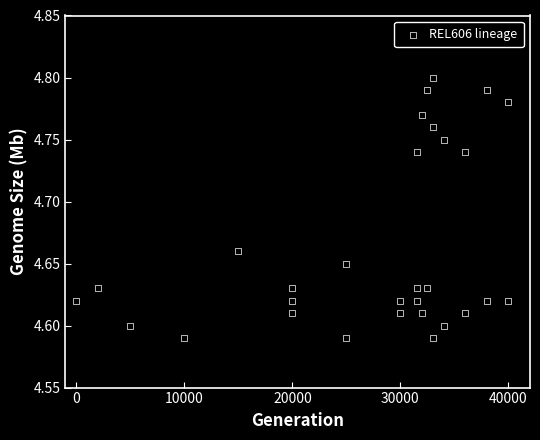

What is the range of X values (max minus min)?

40000.0